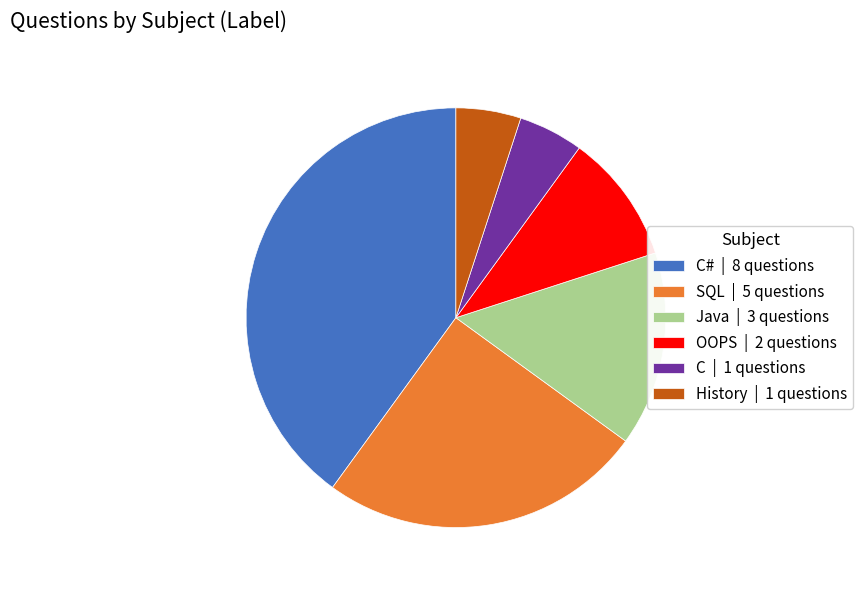

Which has a higher value, SQL | 5 questions or C# | 8 questions?

C# | 8 questions